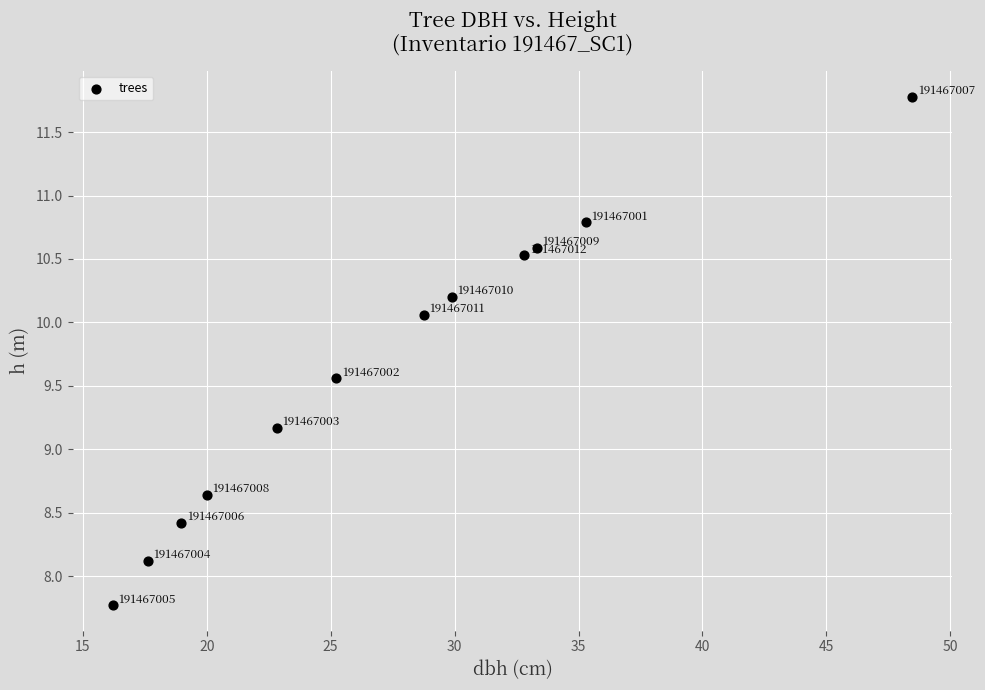

What Y value in the scatter plot is closest to 9?

9.2